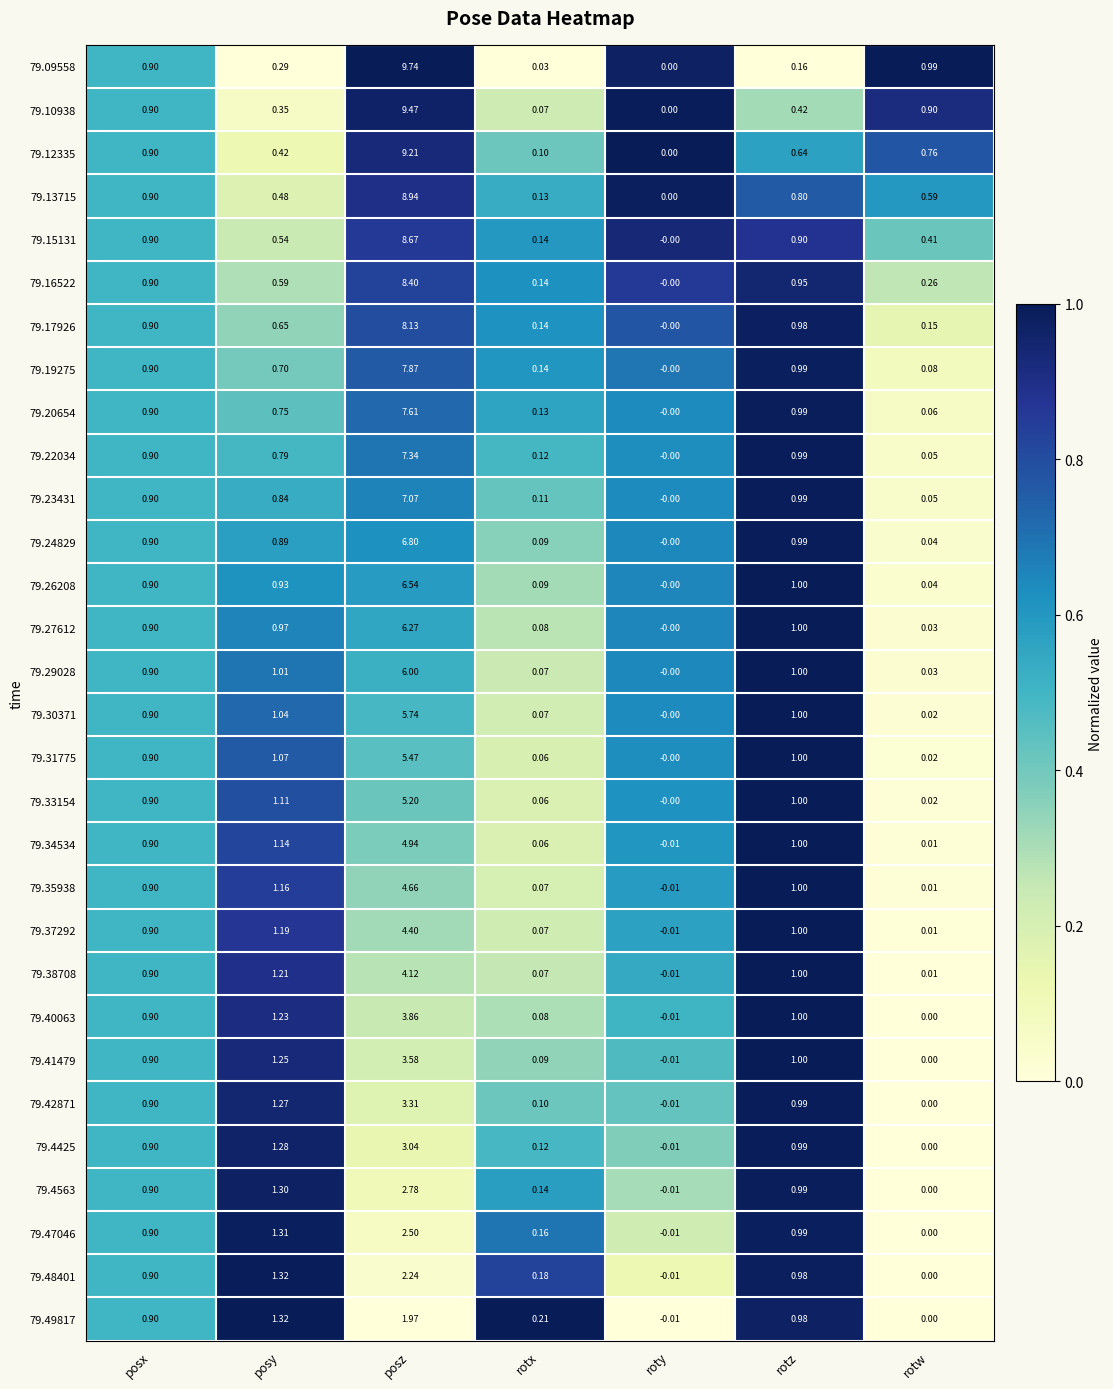

What is the maximum value shown in the chart?

9.7